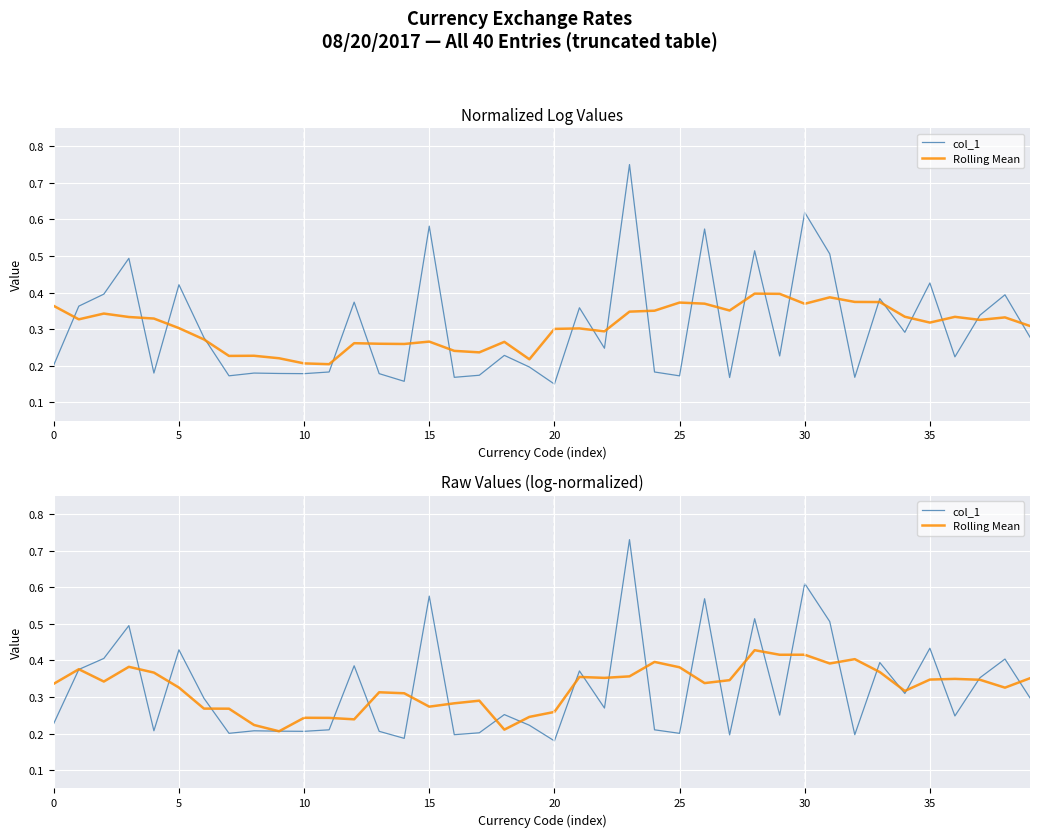

What is the maximum value for col_1?

0.7